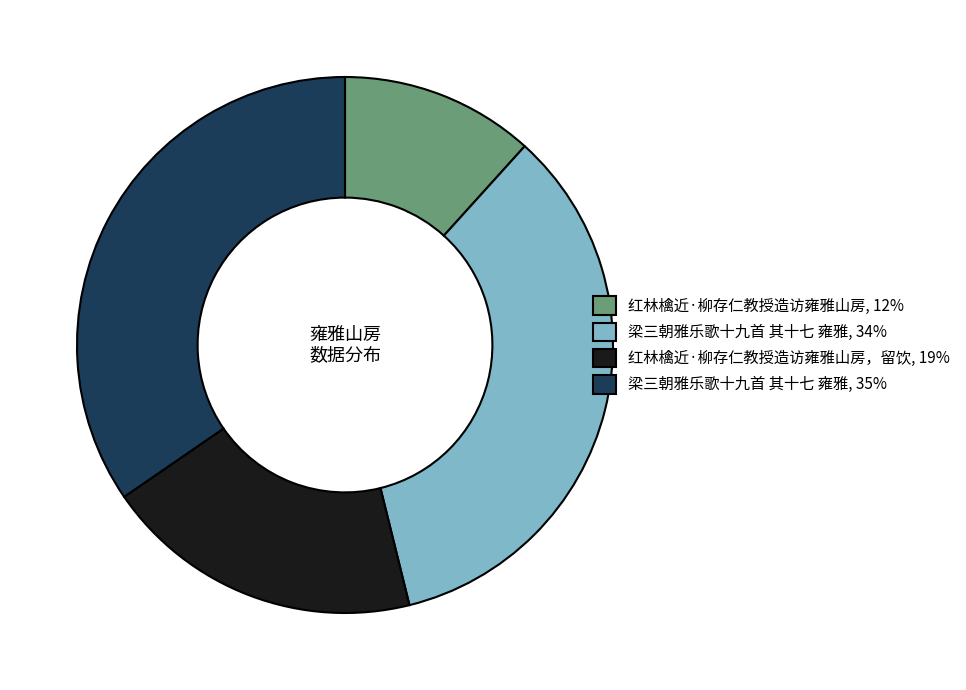

Does 红林檎近·柳存仁教授造访雍雅山房, 12% account for over 50% of the chart?

No